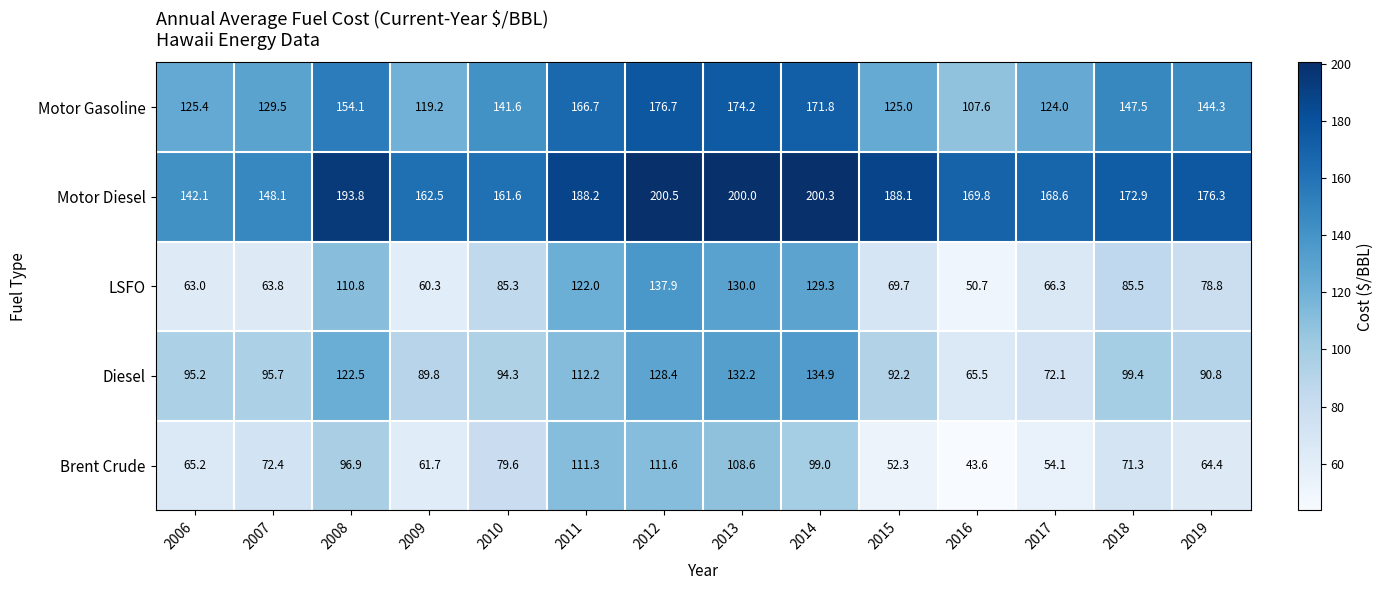

At which label does Brent Crude first exceed 72?

2007